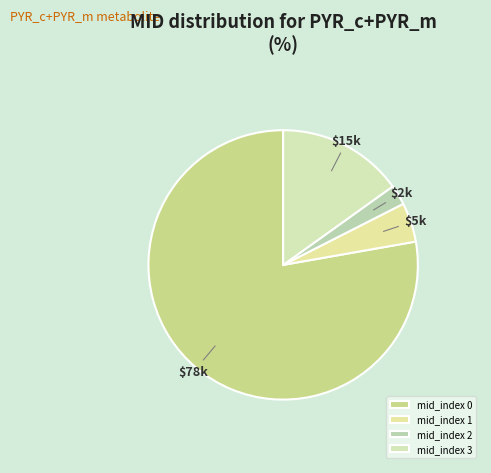

To the nearest percent, what is the average slice percentage?

25%